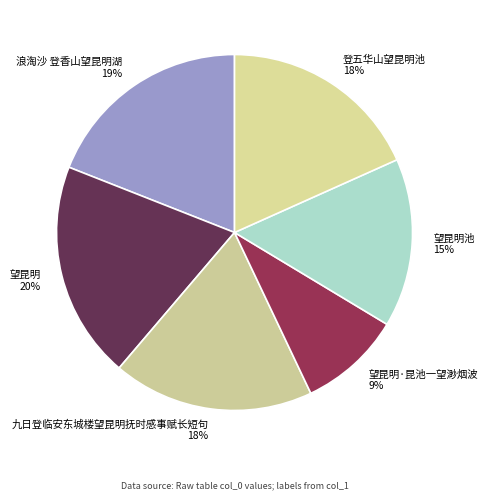

Which slice is the smallest?

望昆明·昆池一望渺烟波 9%